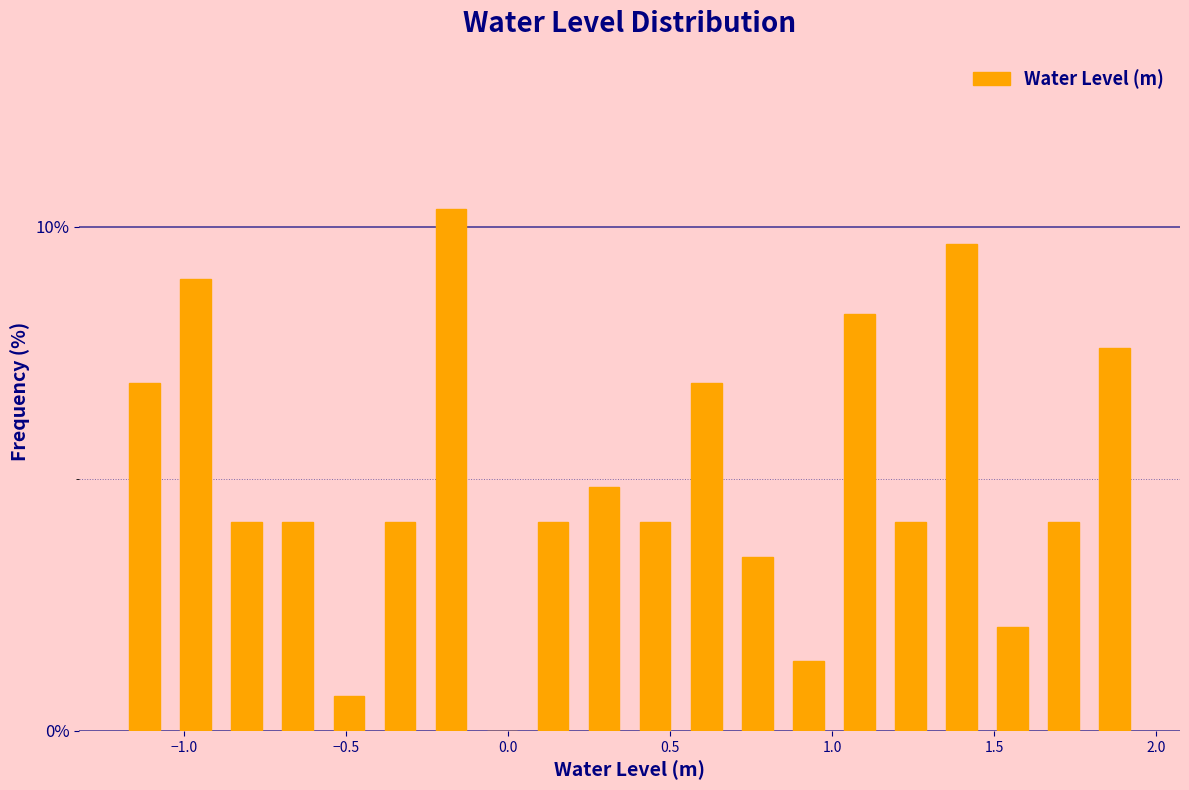

Read against the x-axis, roughly where is the centre of the tallest bar?

-0.20